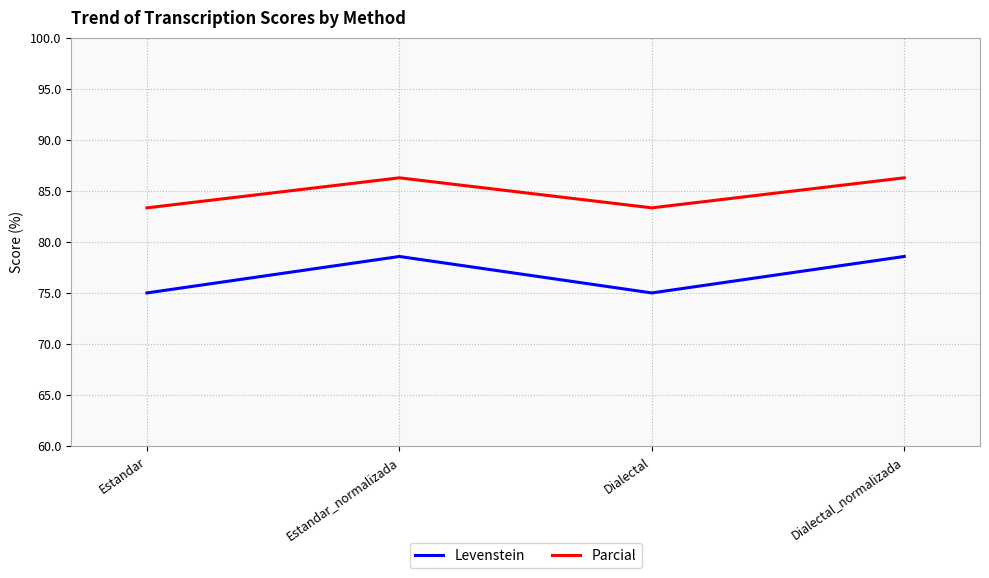

Is this an area chart (filled region under the line)?

No